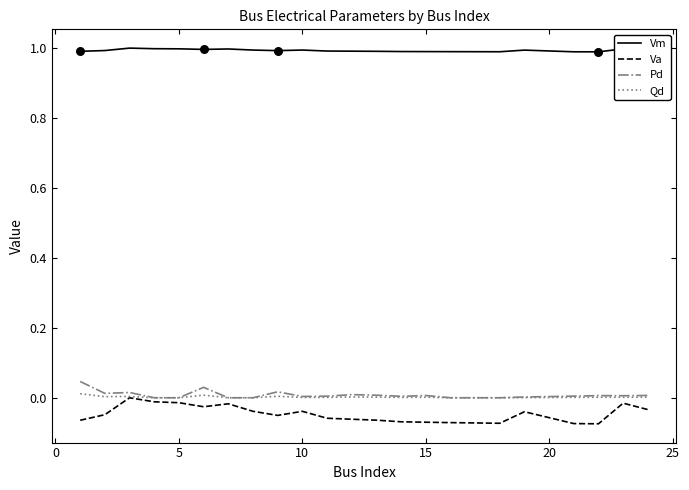

True or false: Vm and Va cross at least once.

False